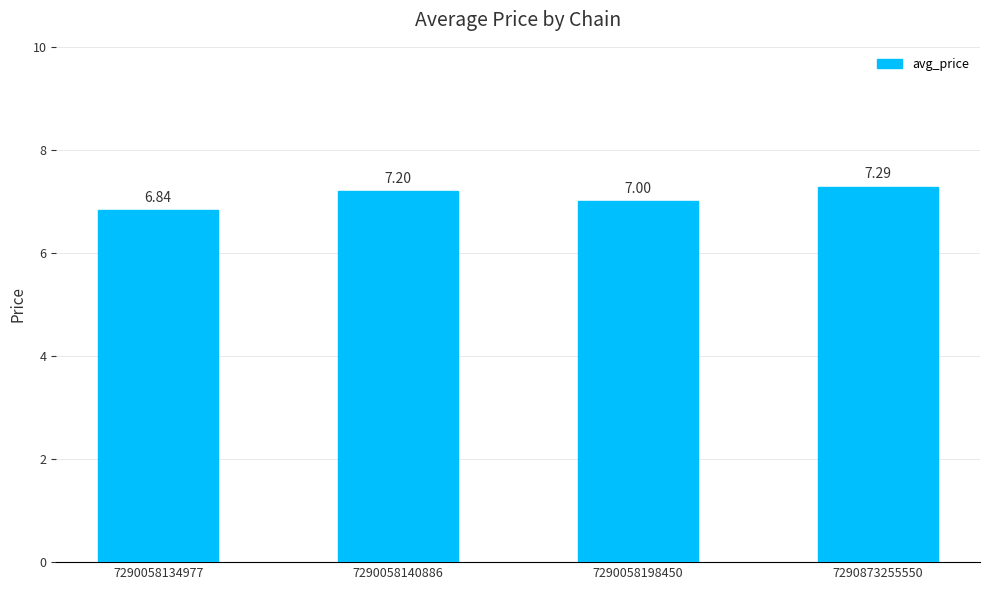

What is the sum of all values?

28.3